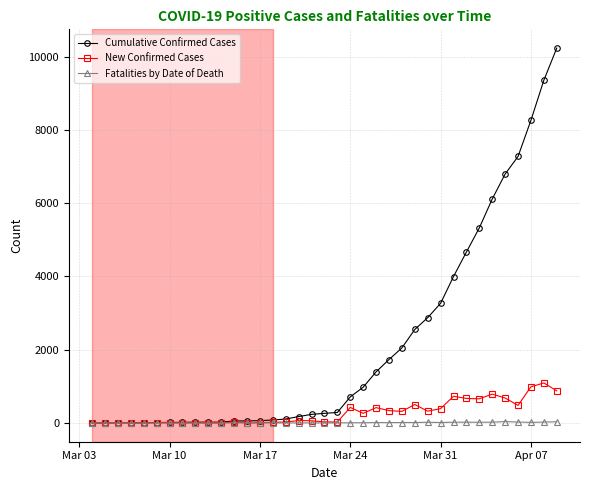

Which series has the largest range (max minus min)?

Cumulative Confirmed Cases